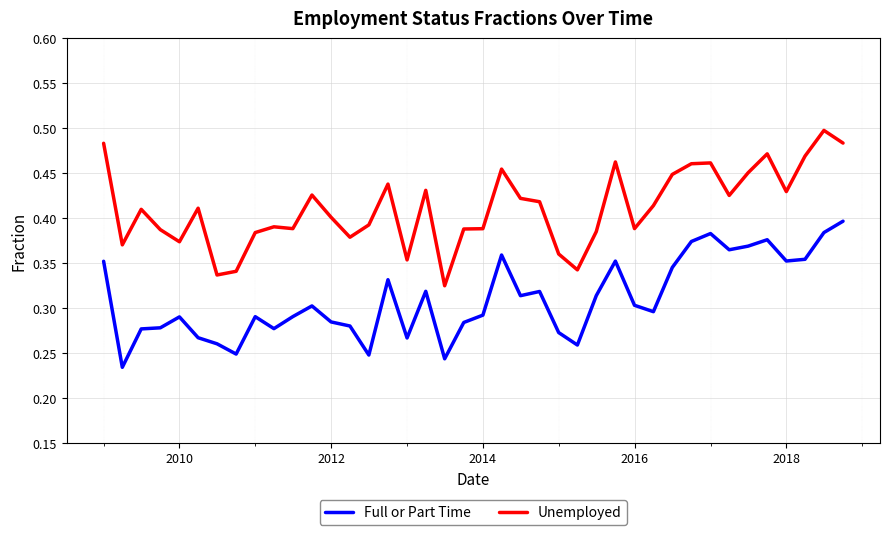

How many lines are shown in the chart?

2